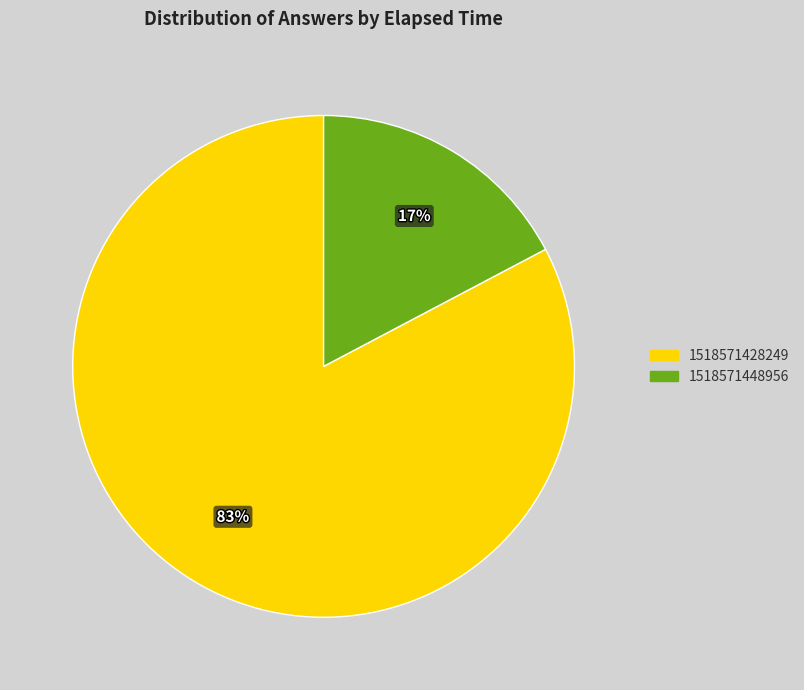

How many segments does this pie chart have?

2